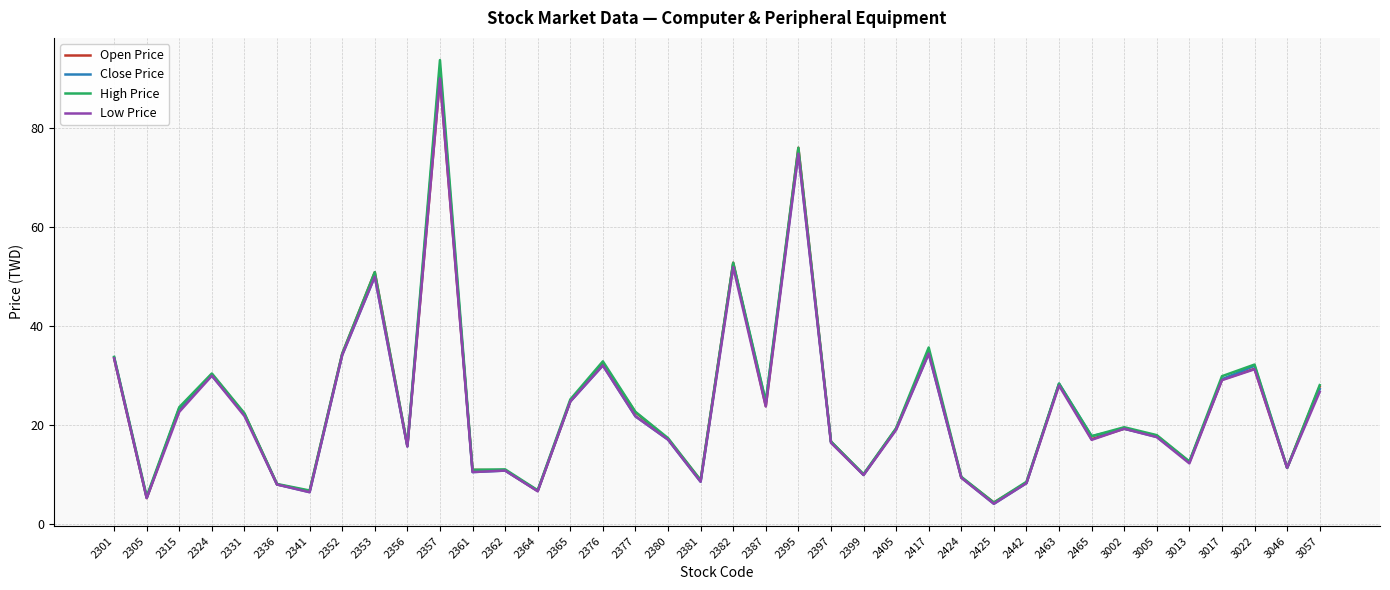

At which category is the sum across all series the highest?

2357